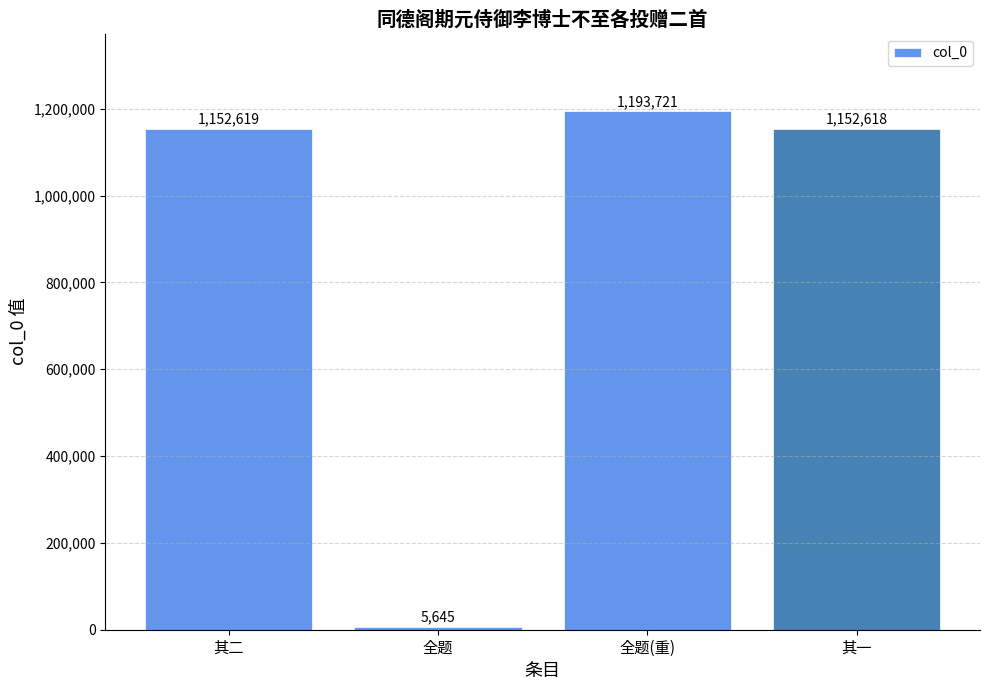

The value at 其二 is 1152619. True or false?

True